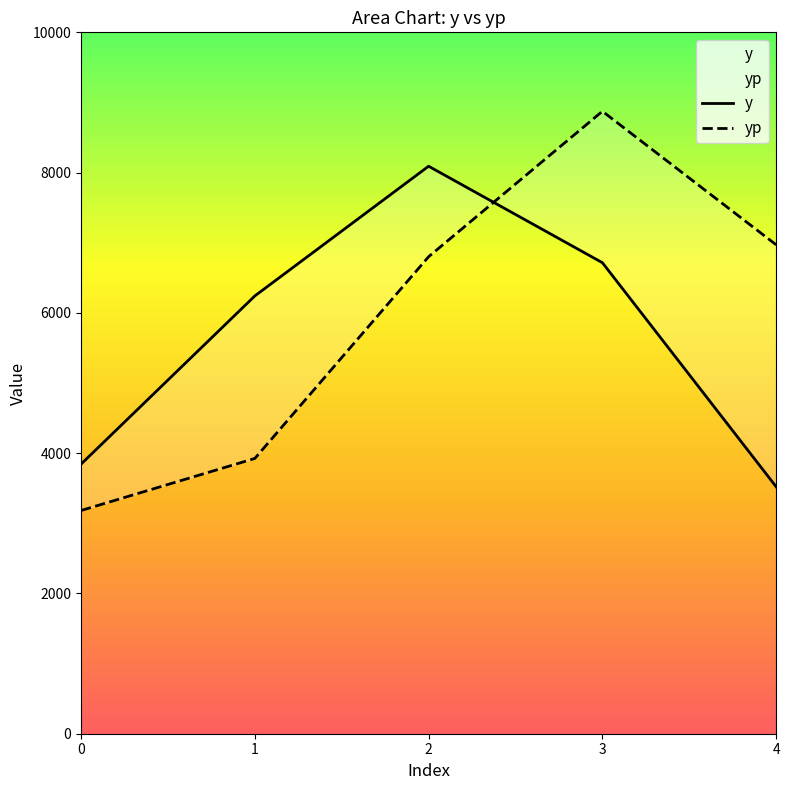

Which series changed the most between 1 and 4?

yp